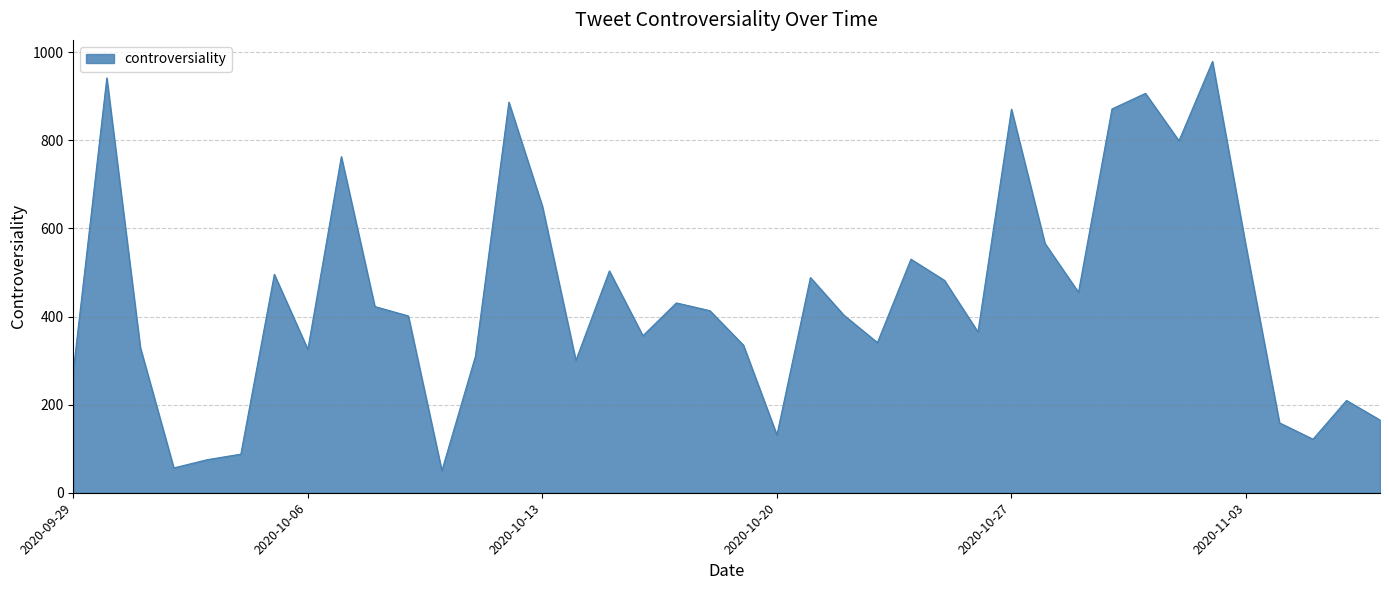

What is the difference between the maximum and minimum values?

929.0